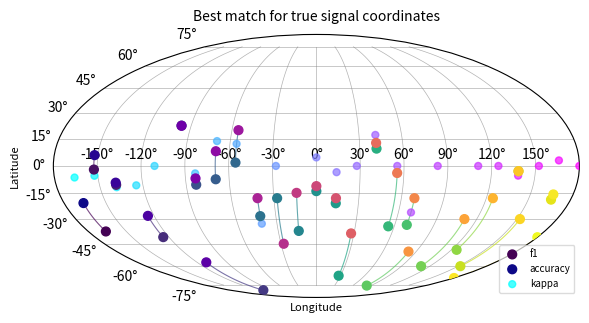

Which series reaches the minimum Y coordinate?

f1